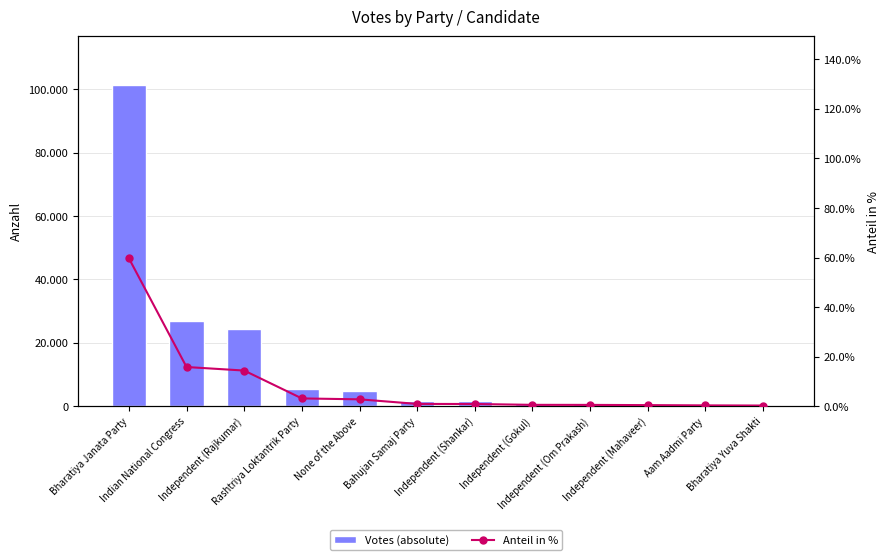

The value of Votes (absolute) at Independent (Shankar) is 863.4. True or false?

False